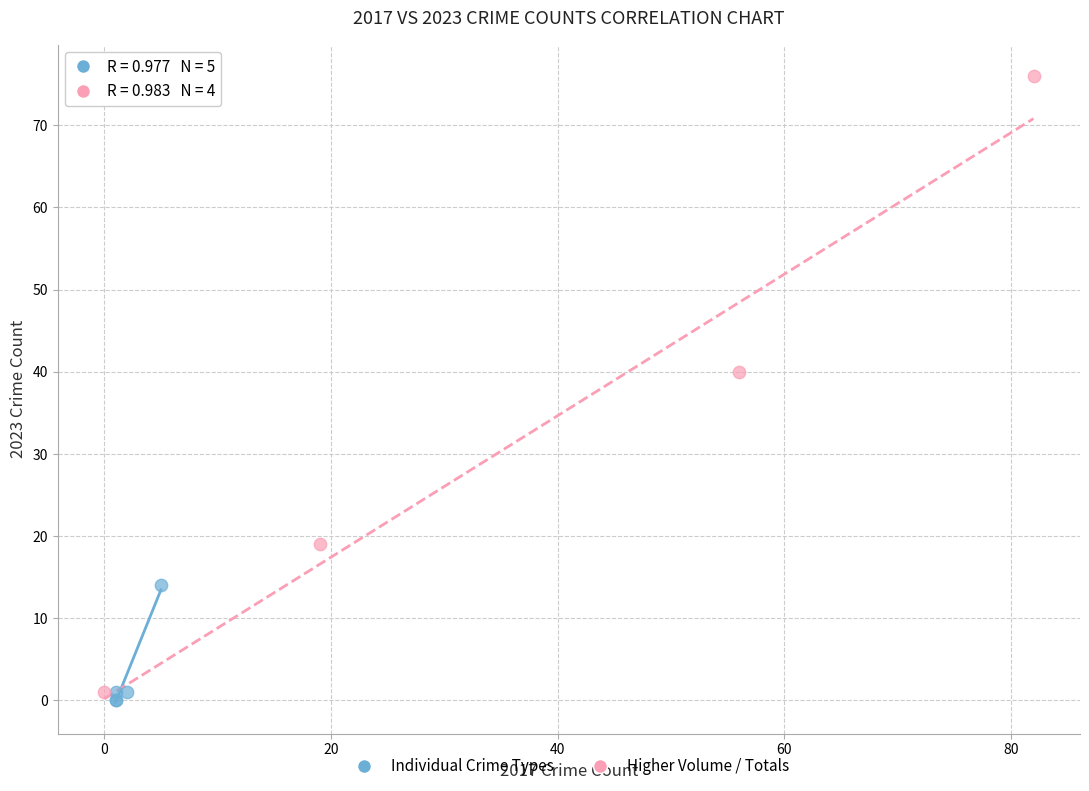

Which series contains the highest Y value?

Higher Volume / Totals